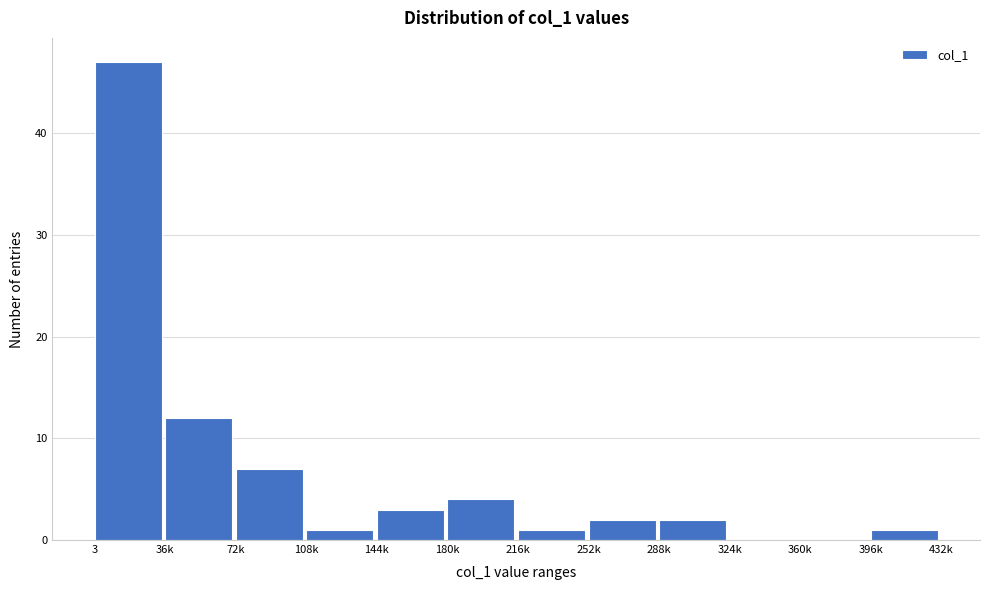

Reading left to right, list all the values displayed in this chart.

3=47	36k=12	72k=7	108k=1	144k=3	180k=4	216k=1	252k=2	288k=2	324k=0	360k=0	396k=1